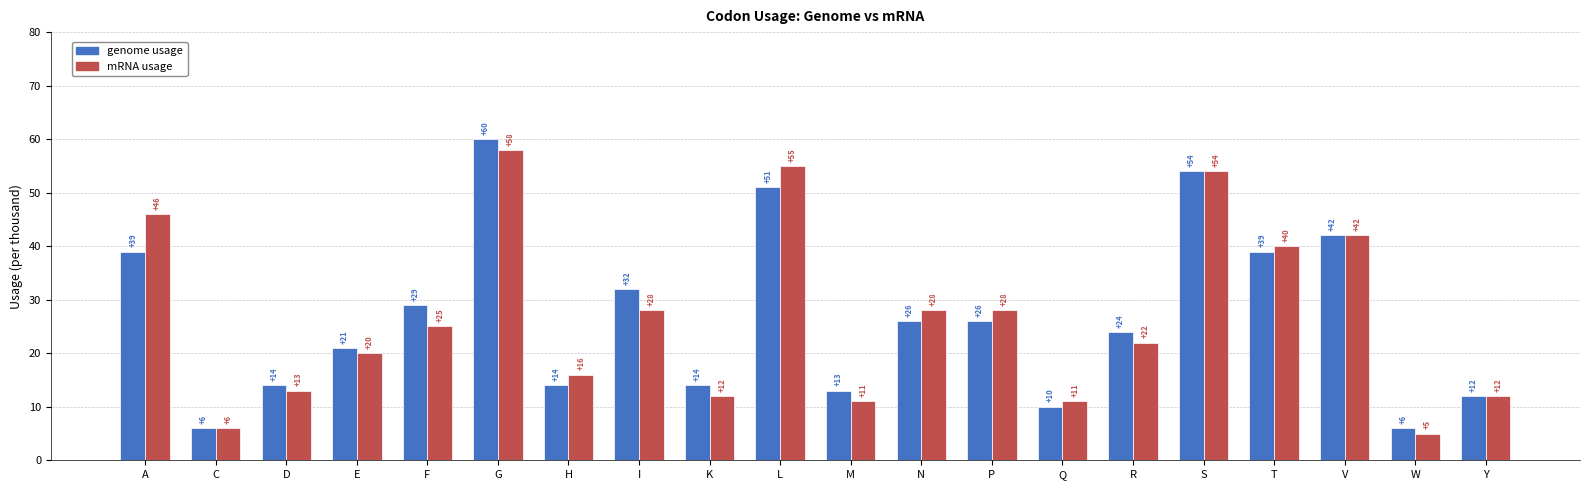

How many bars are there in total?

40